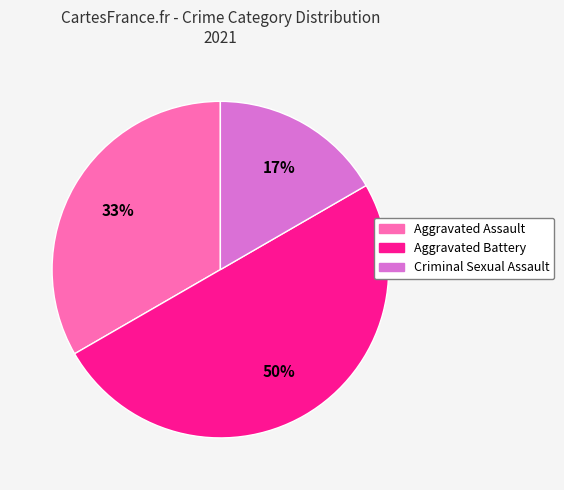

To the nearest percent, what is the difference between the largest and smallest slice percentages?

33%